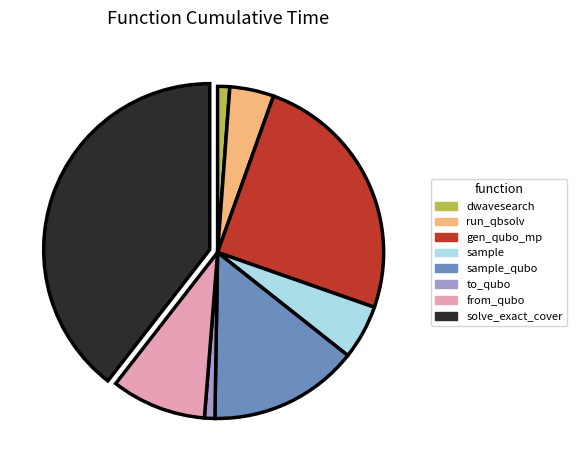

Does any single category account for the majority?

No